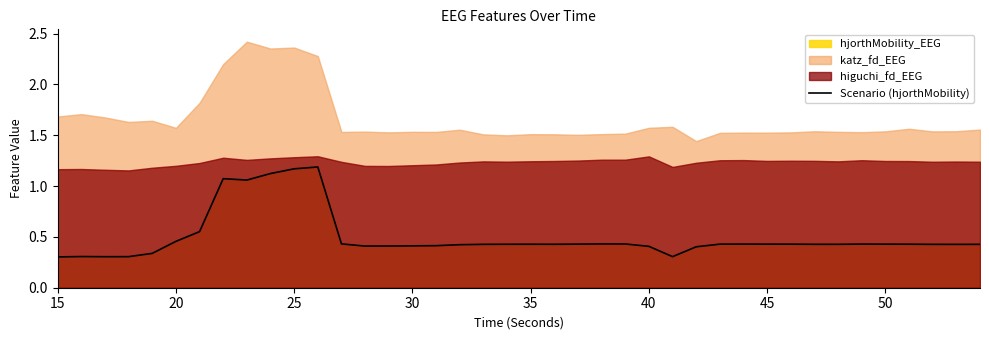

True or false: Scenario (hjorthMobility) has a value of 0.2 at 30.

False